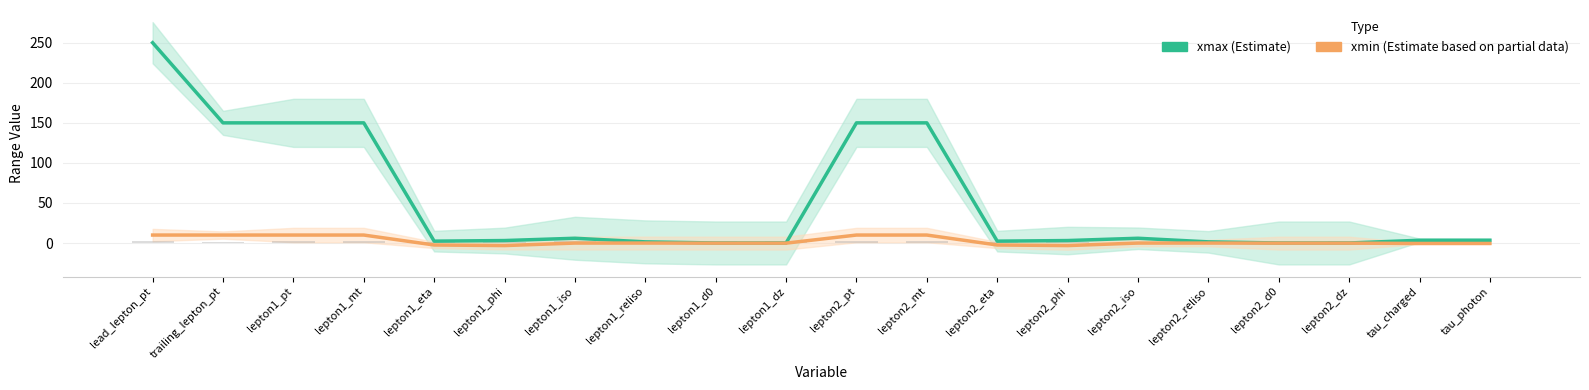

Are the bars horizontal?

No